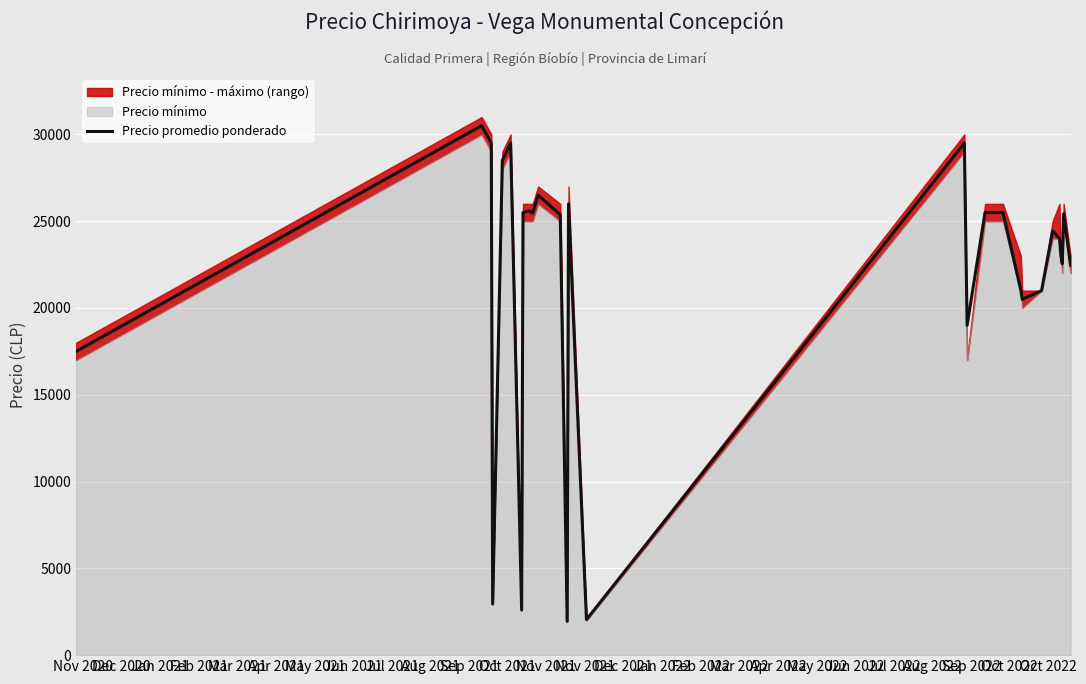

What is the lowest value of the Precio promedio ponderado series?

1950